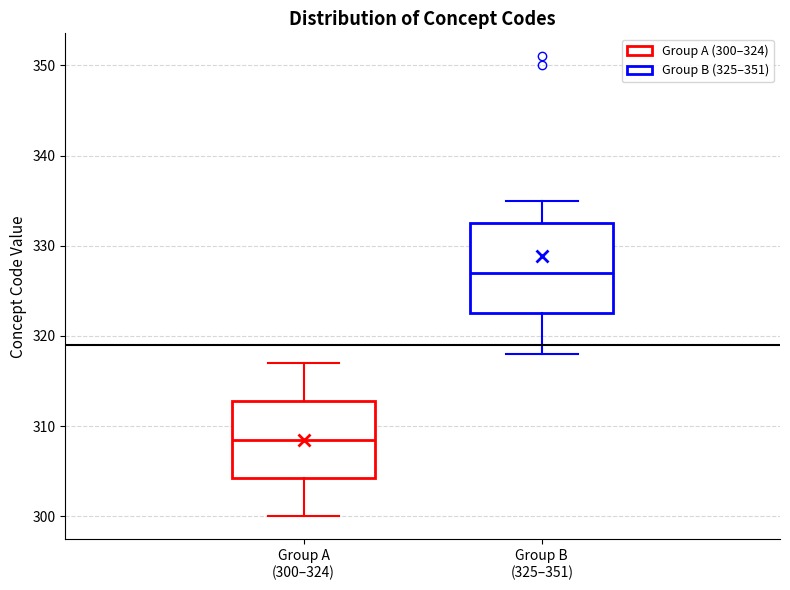

Reading left to right, read every box against the y-axis: the position of its median line, the range the box covers, and the ends of its whiskers. The values are not printed on the chart, so give them approximately, as read against the axis.

Group A (300–324): median 309, box 304 to 313, whiskers 300 to 317
Group B (325–351): median 327, box 323 to 333, whiskers 318 to 335